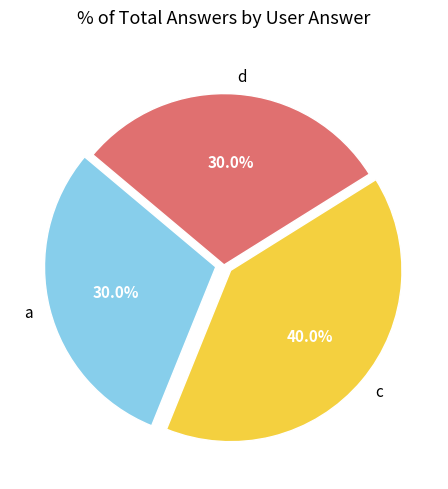

Count the number of slices in the pie.

3